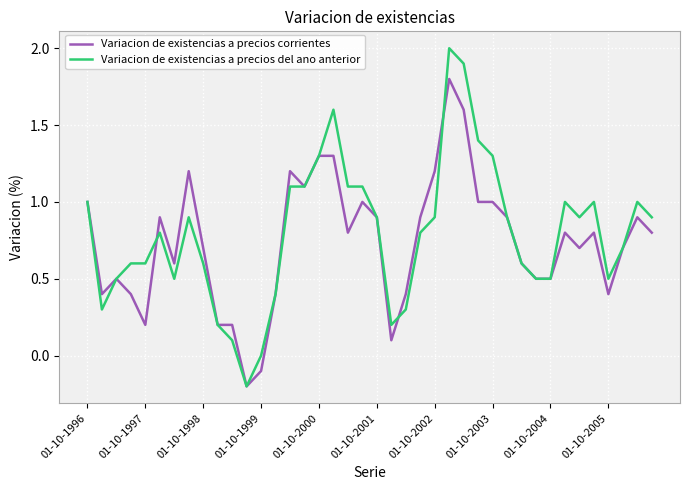

Rank the series by their maximum value, from highest to lowest.

Variacion de existencias a precios del ano anterior, Variacion de existencias a precios corrientes